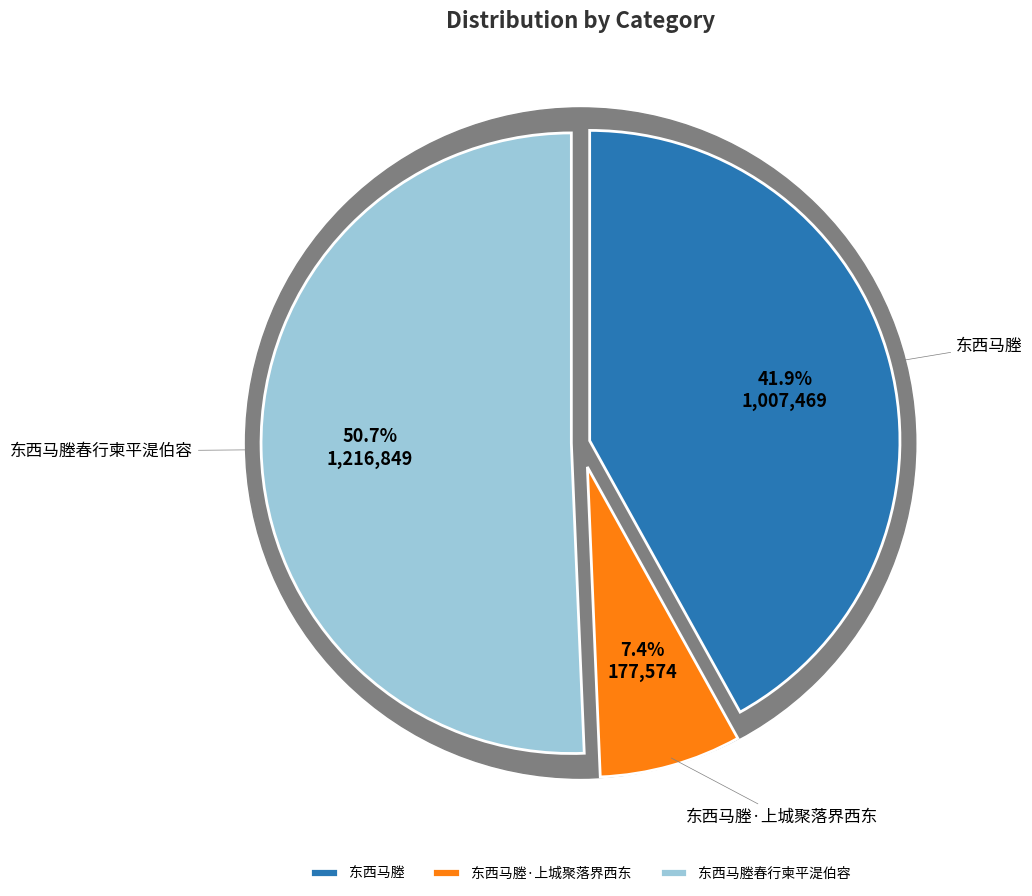

To the nearest percent, what percentage of the pie is 东西马塍?

42%